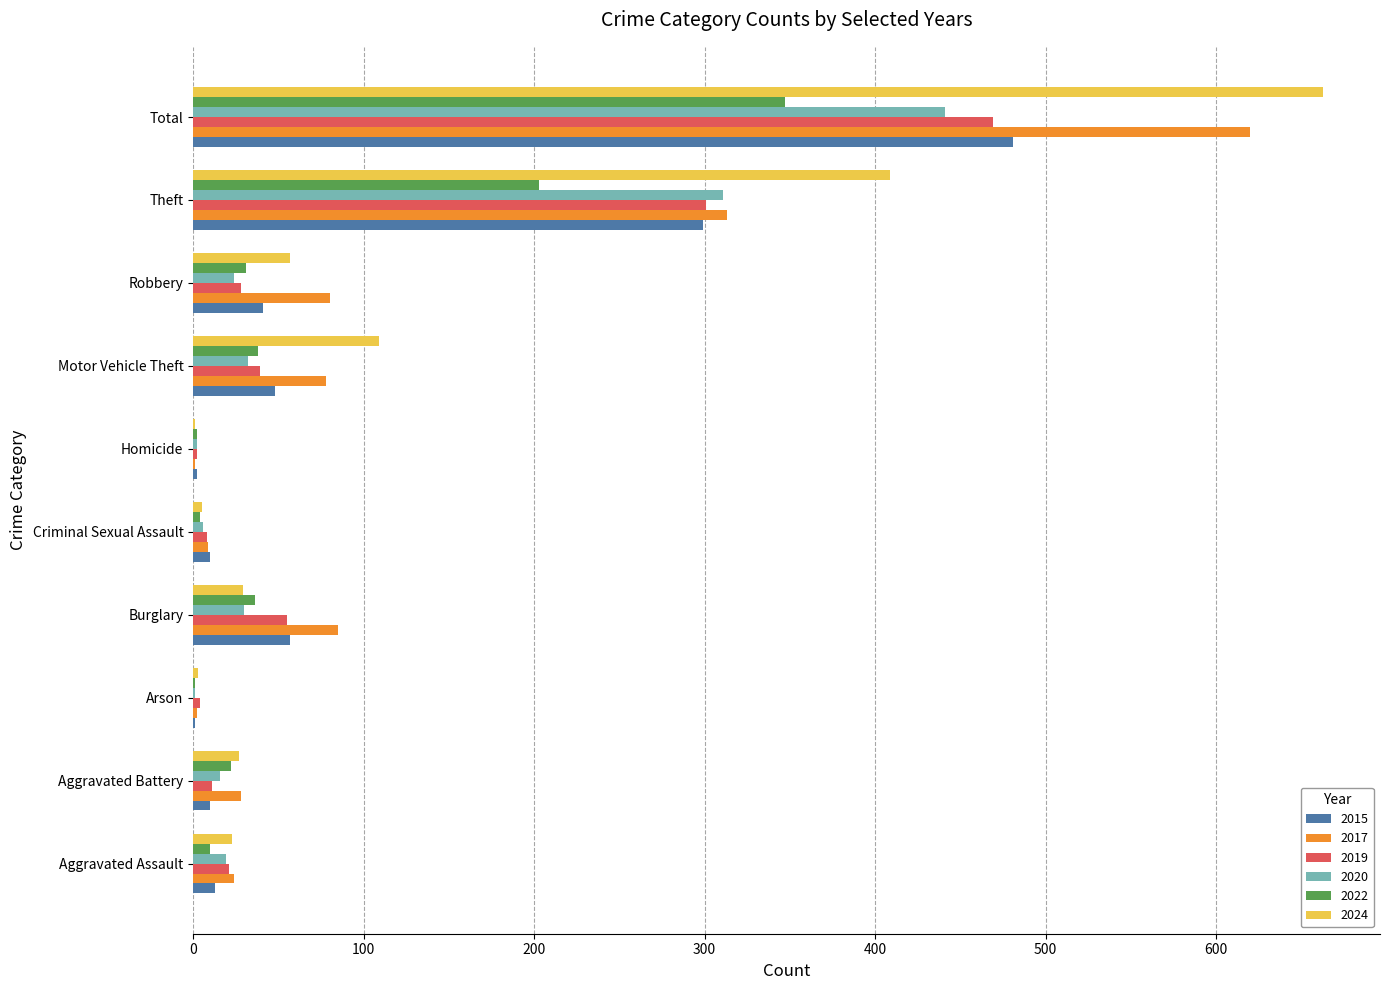

True or false: 2022 has a value of 36 at Burglary.

True